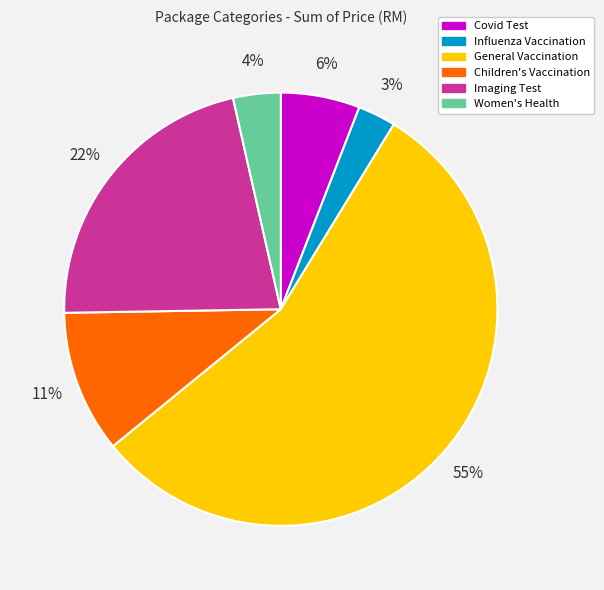

To the nearest percent, what portion does Women's Health represent?

4%